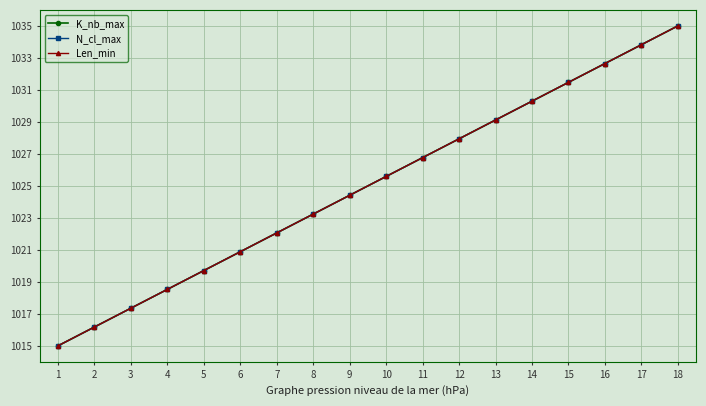

What value does the N_cl_max series have at 10?

1025.6